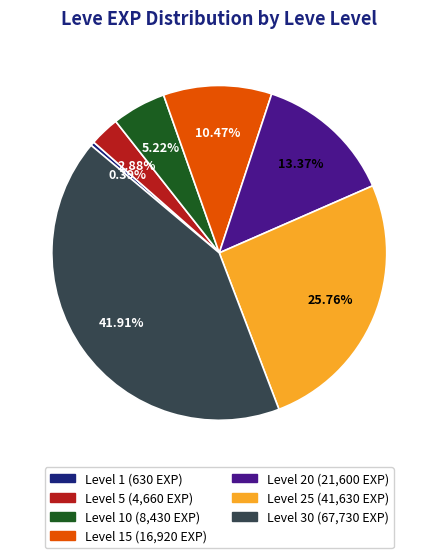

To the nearest percent, what is the difference between the largest and smallest slice percentages?

42%